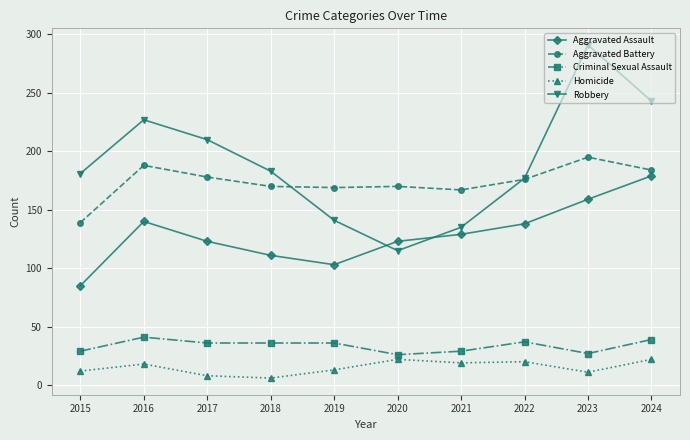

What is the difference between the Criminal Sexual Assault values at 2021 and 2016?

12